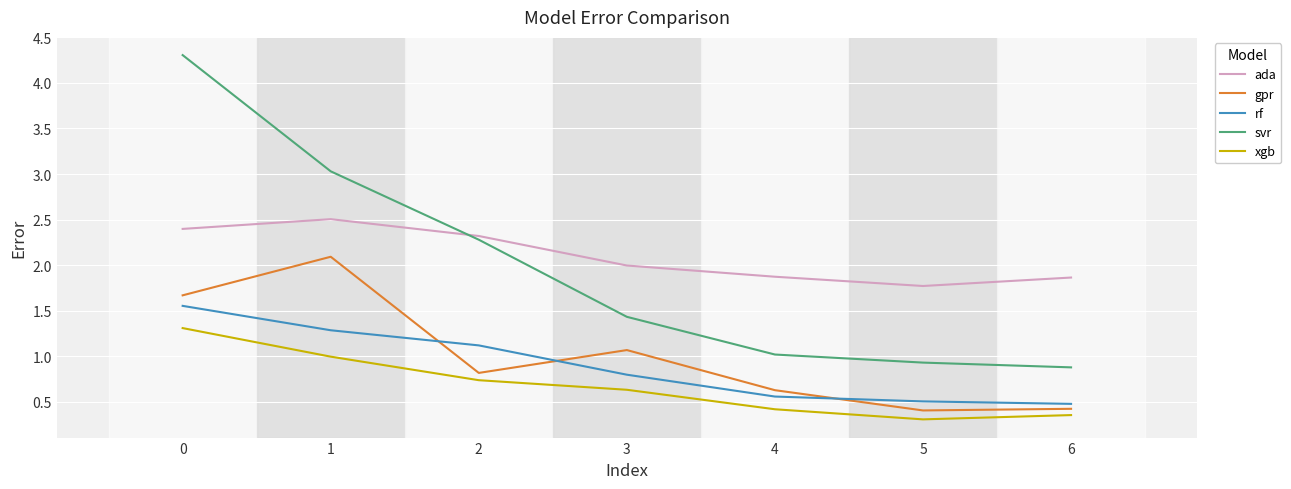

True or false: ada has a value of 2.5 at 1.

True